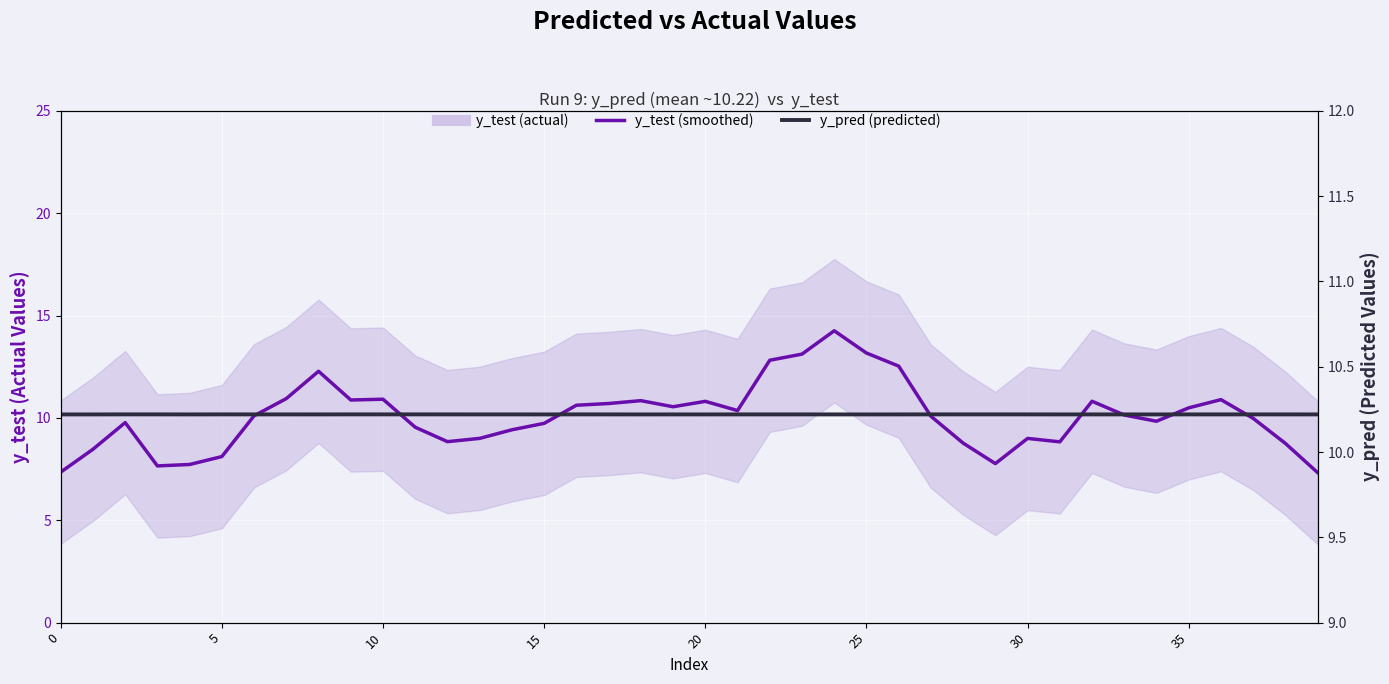

The value of y_pred (predicted) at 39 is 7.1. True or false?

False